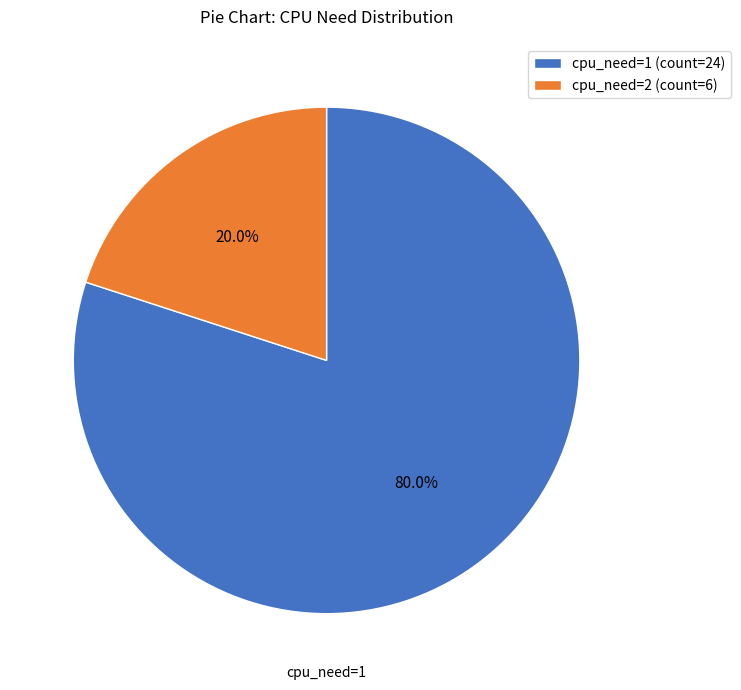

How many segments does this pie chart have?

2